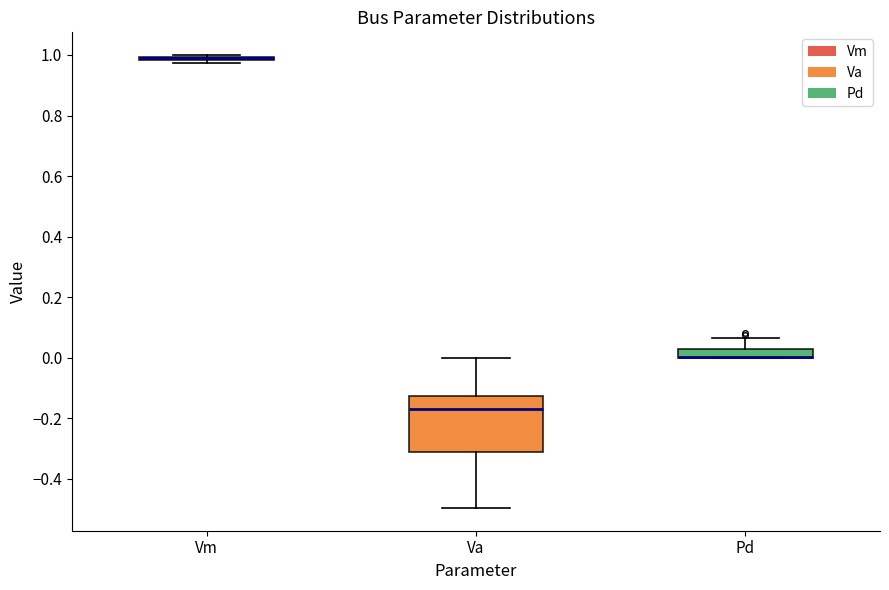

Where is the lower edge of the box for Pd on the y-axis? The values are not printed on the chart, so give them approximately, as read against the axis.

0.00